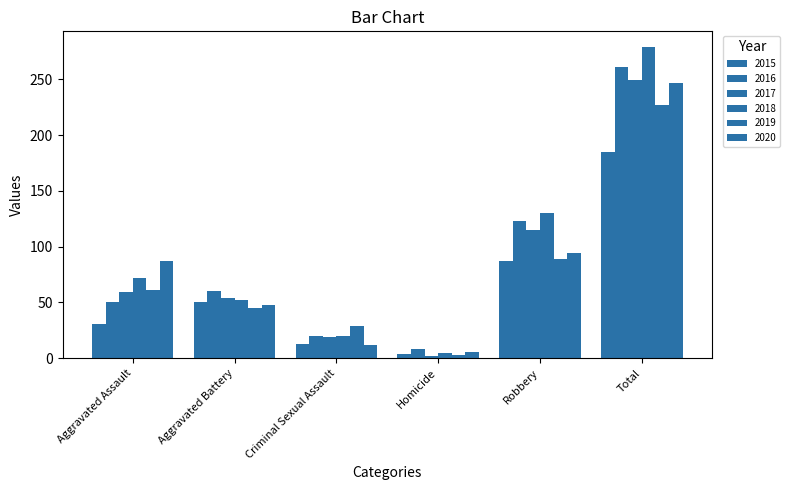

Are the bars grouped side by side (vs. stacked)?

Yes